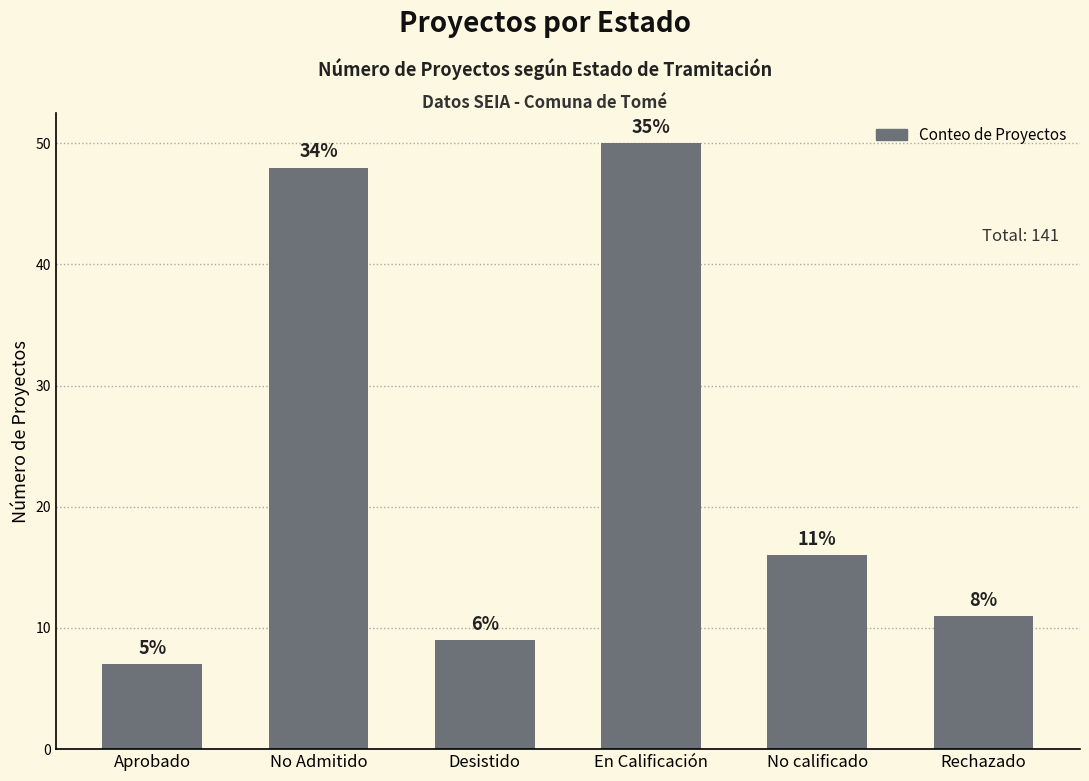

Are the bars horizontal?

No